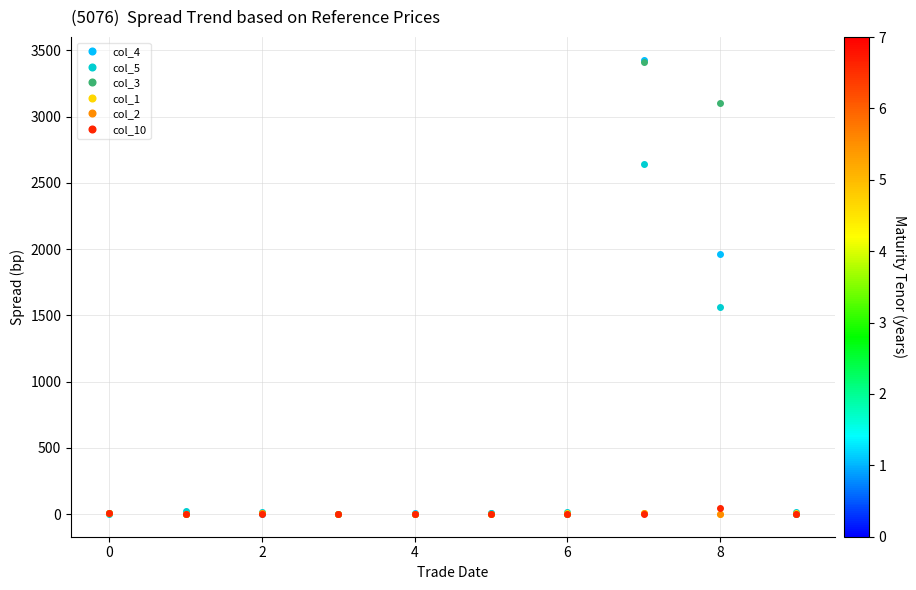

Count the number of data series in this chart.

6